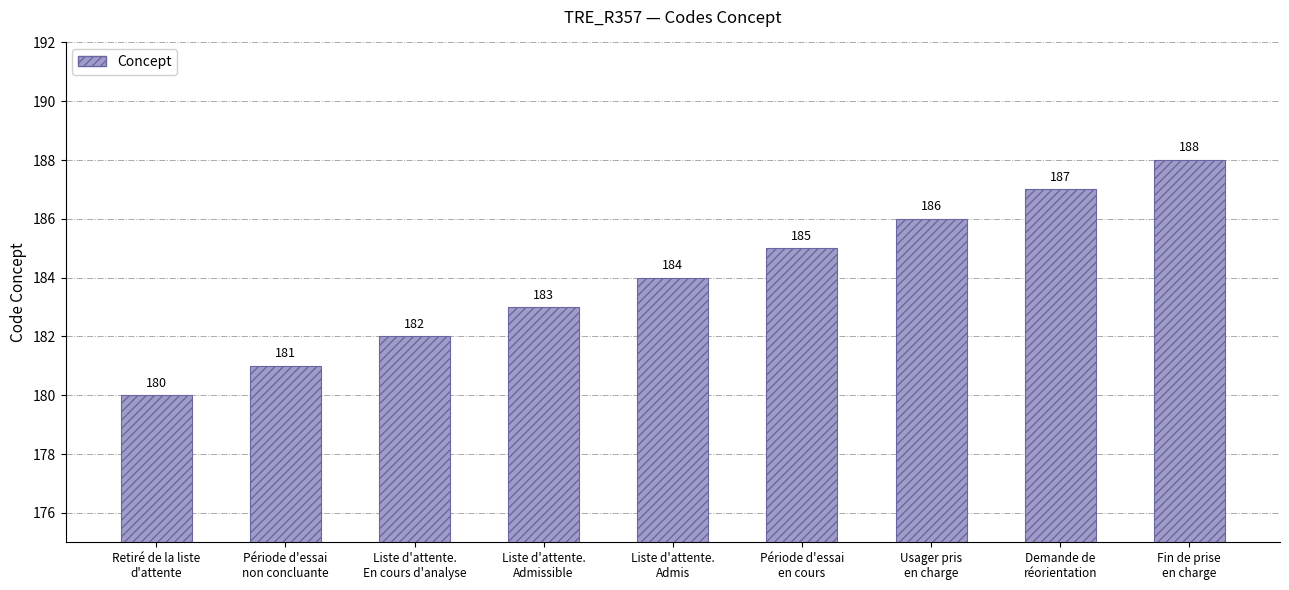

Reading left to right, transcribe all the data shown in this chart.

Retiré de la liste
d'attente=180	Période d'essai
non concluante=181	Liste d'attente.
En cours d'analyse=182	Liste d'attente.
Admissible=183	Liste d'attente.
Admis=184	Période d'essai
en cours=185	Usager pris
en charge=186	Demande de
réorientation=187	Fin de prise
en charge=188